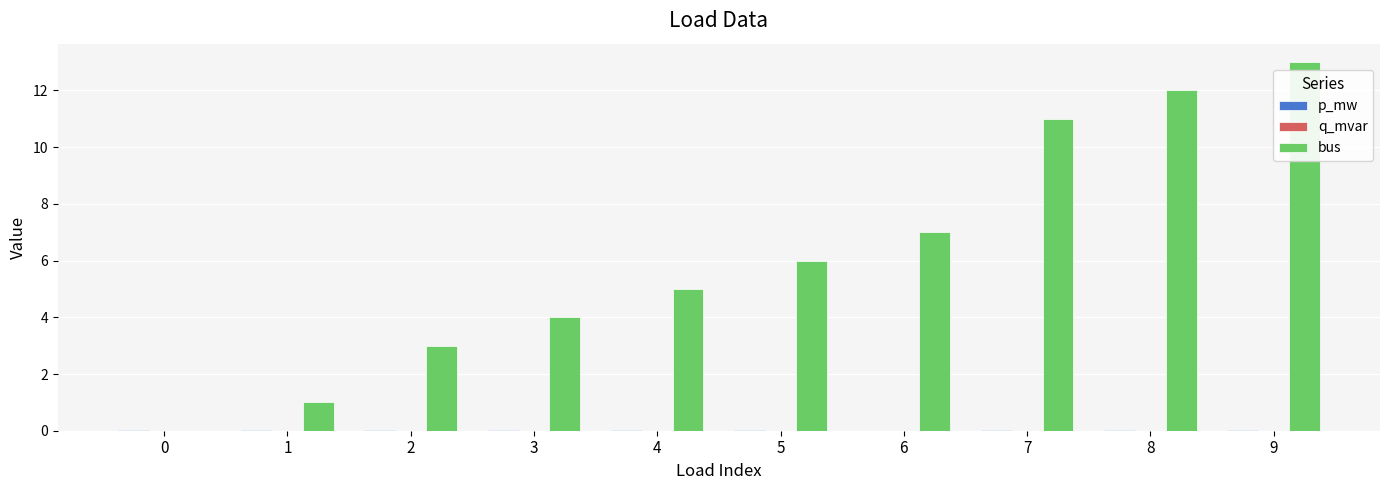

What is the maximum value shown in the chart?

13.0